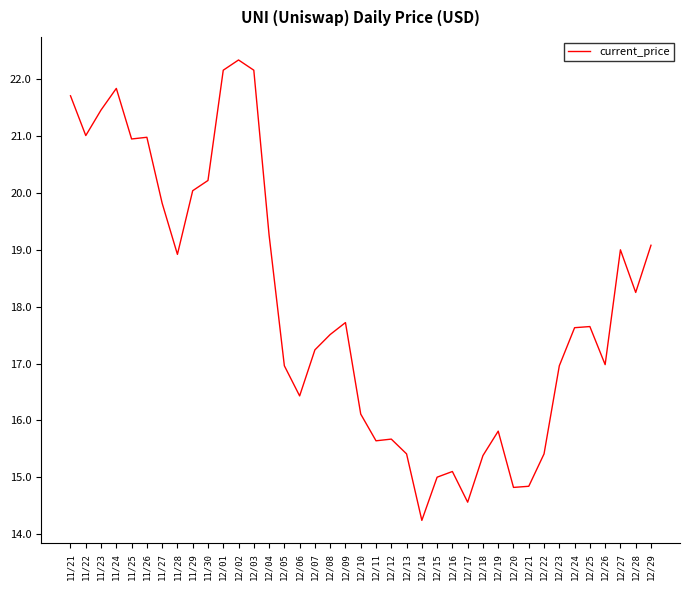

The value at 12/18 is 8.3. True or false?

False